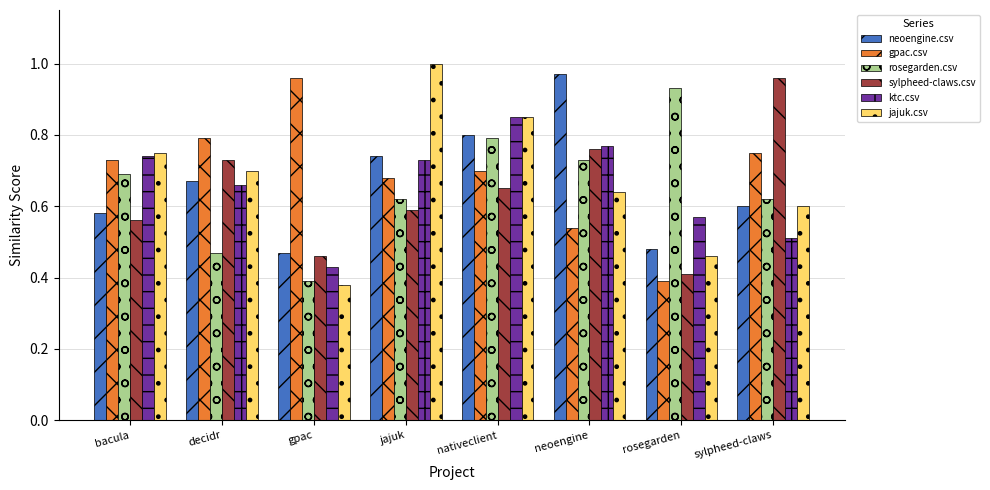

Is it true that jajuk.csv equals 0.3 at bacula?

False